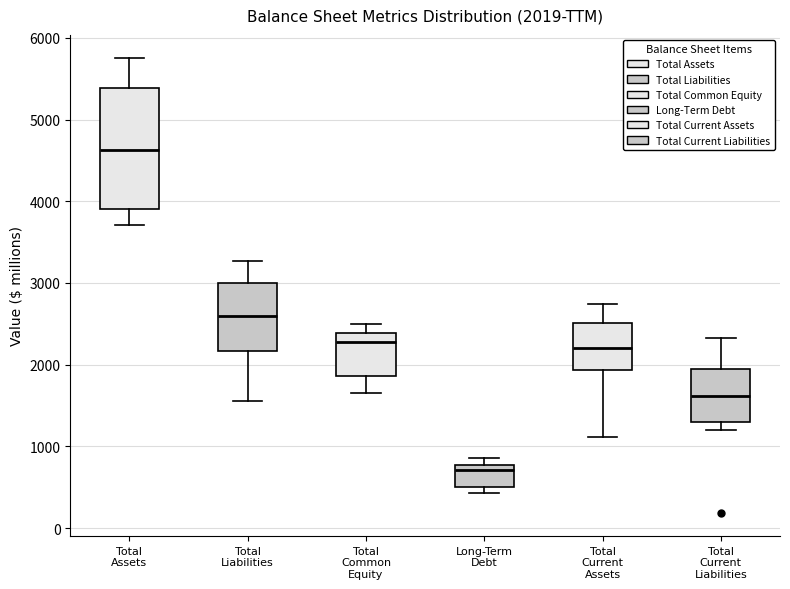

Which box is the tallest, from its lower edge to its upper edge?

Total Assets